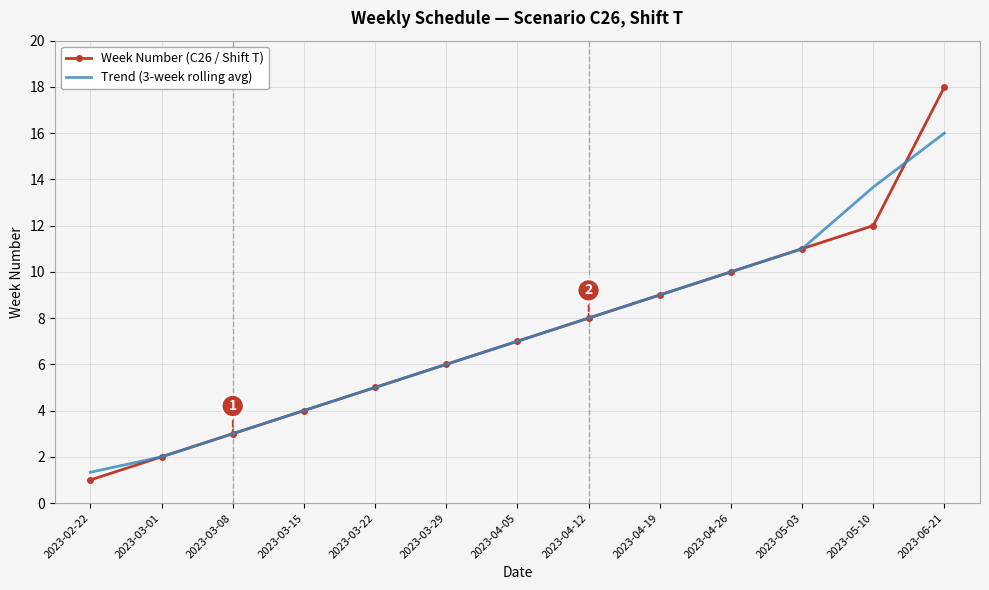

Which label corresponds to the smallest value in the chart?

2023-02-22